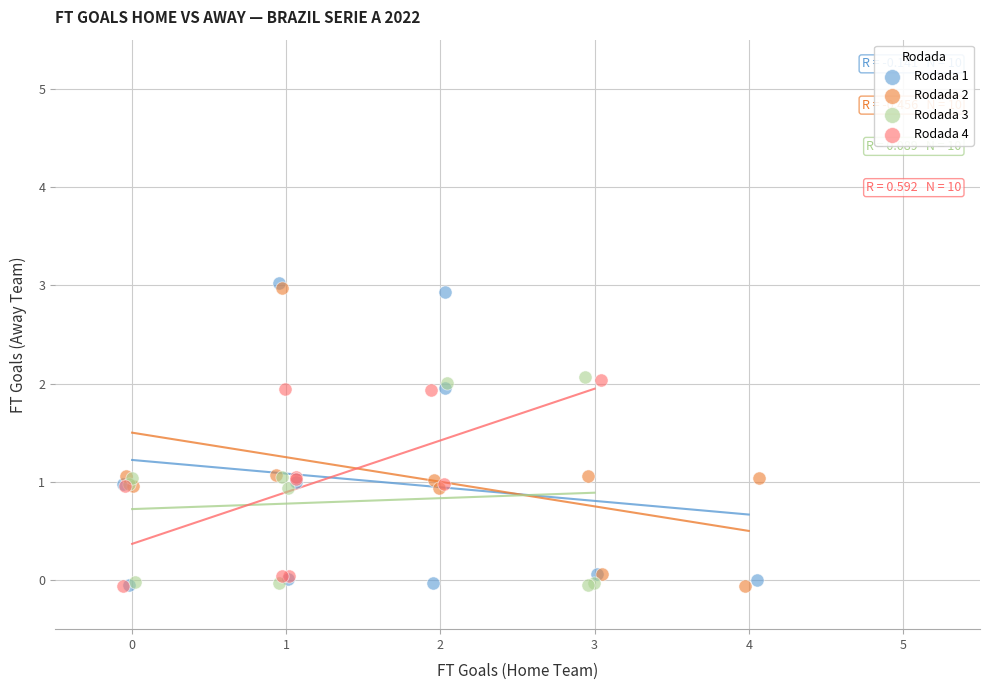

What are all the series names shown in the legend?

Rodada 1, Rodada 2, Rodada 3, Rodada 4